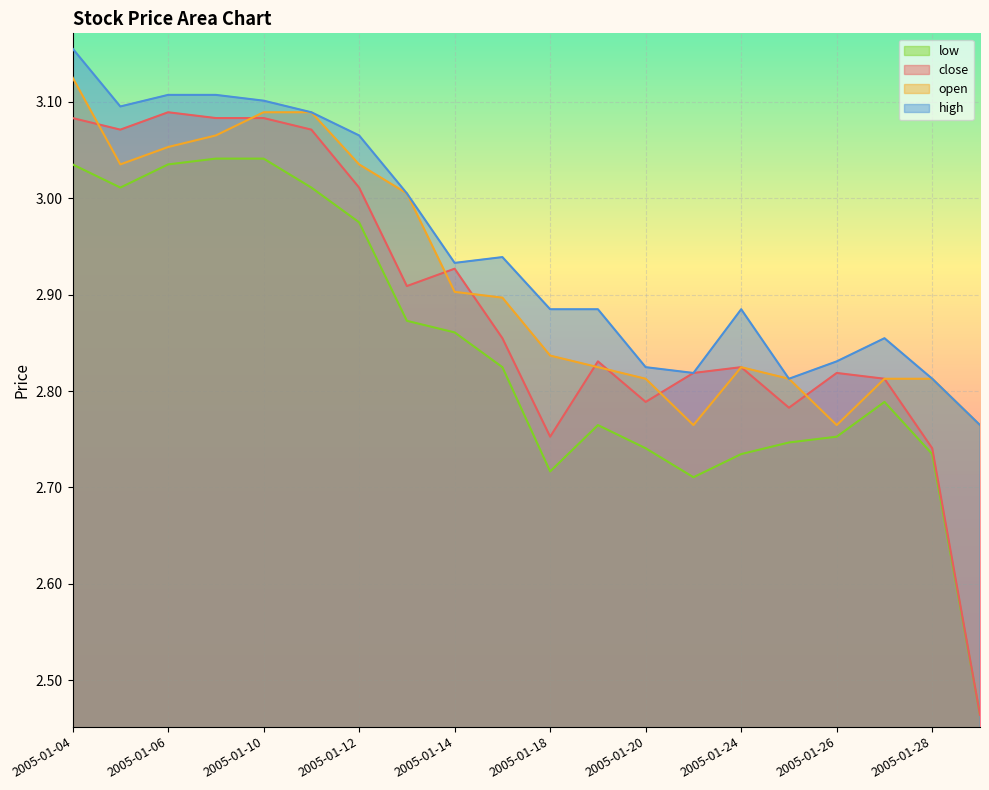

What is the maximum value shown in the chart?

3.2